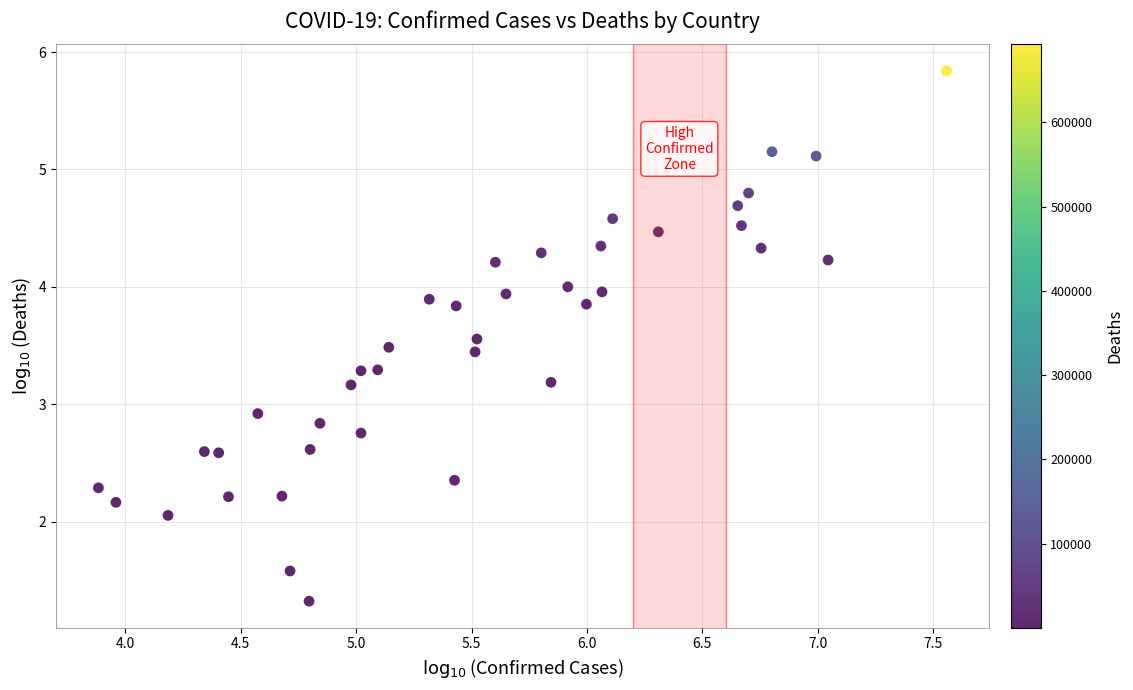

What is the range of Y values (max minus min)?

4.5